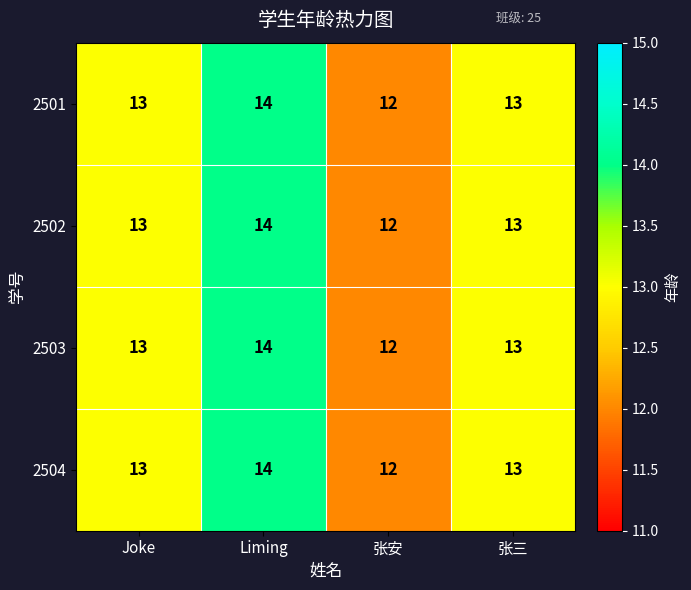

The value of 2504 at Liming is 22. True or false?

False